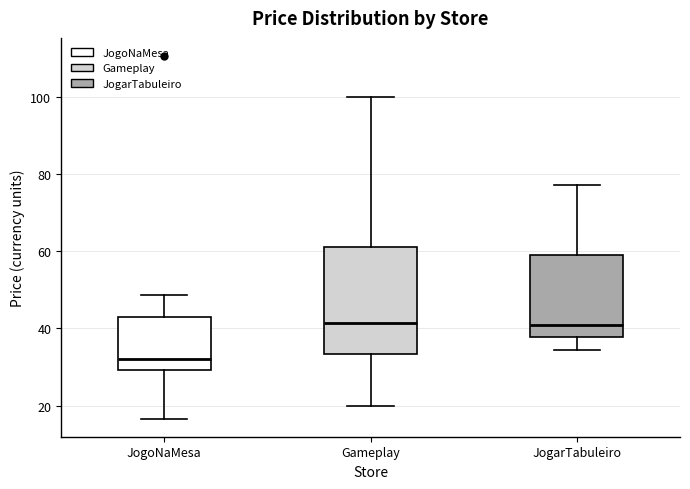

Where is the upper edge of the box for JogarTabuleiro on the y-axis? The values are not printed on the chart, so give them approximately, as read against the axis.

60